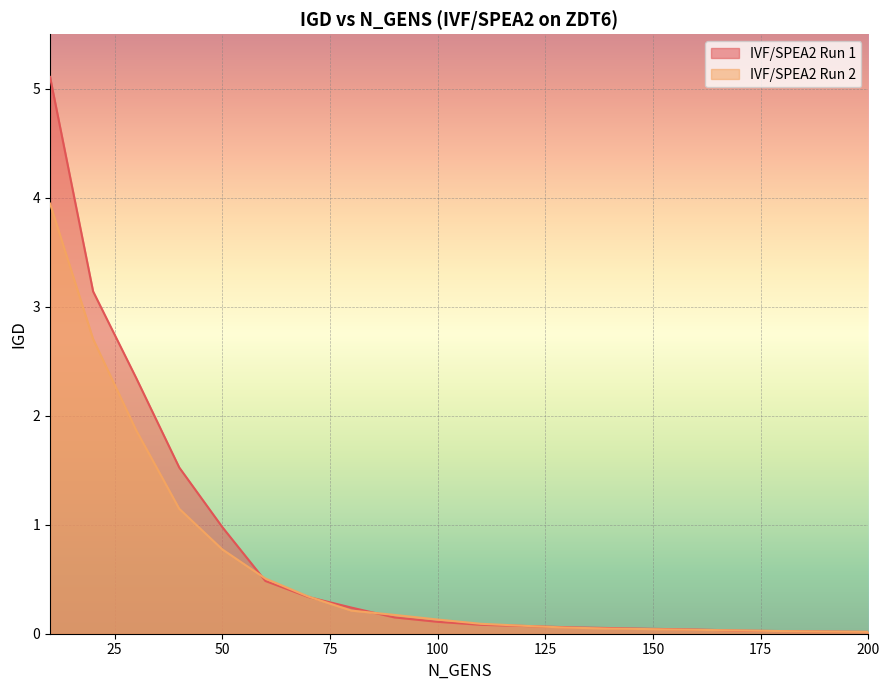

Which label corresponds to the largest value in the chart?

10